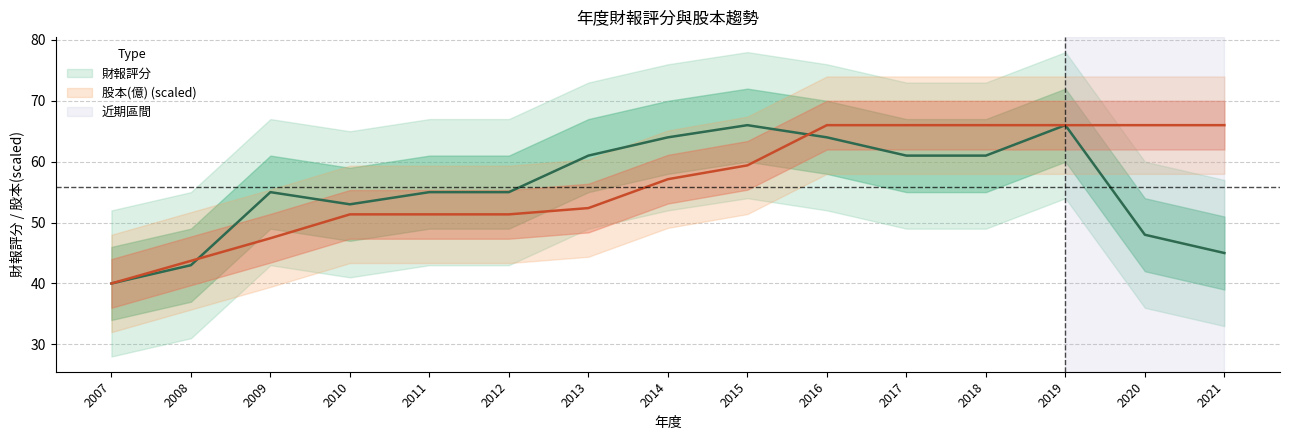

True or false: 財報評分 has more than 1 interior local peaks.

True